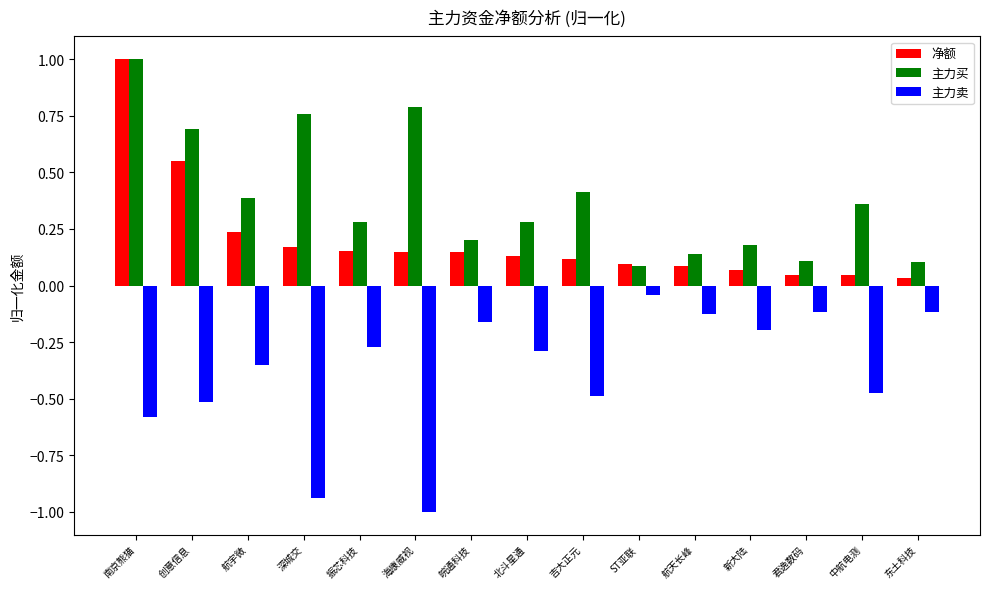

Which series has the largest total across all categories?

主力买